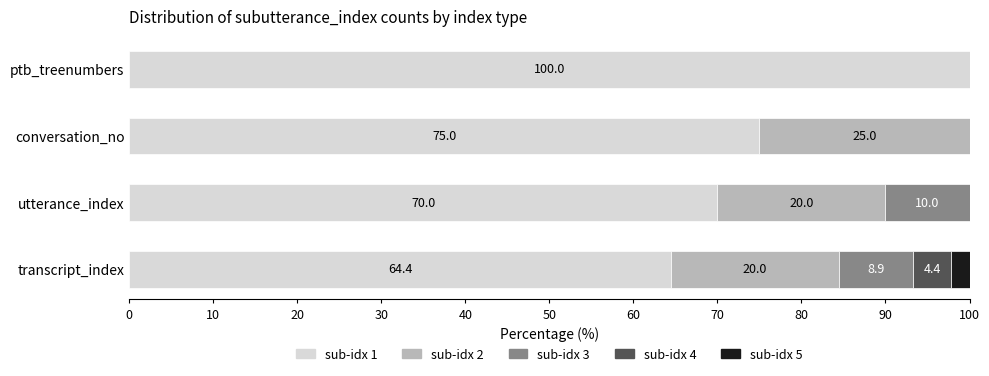

What is the highest value of the sub-idx 1 series?

100.0